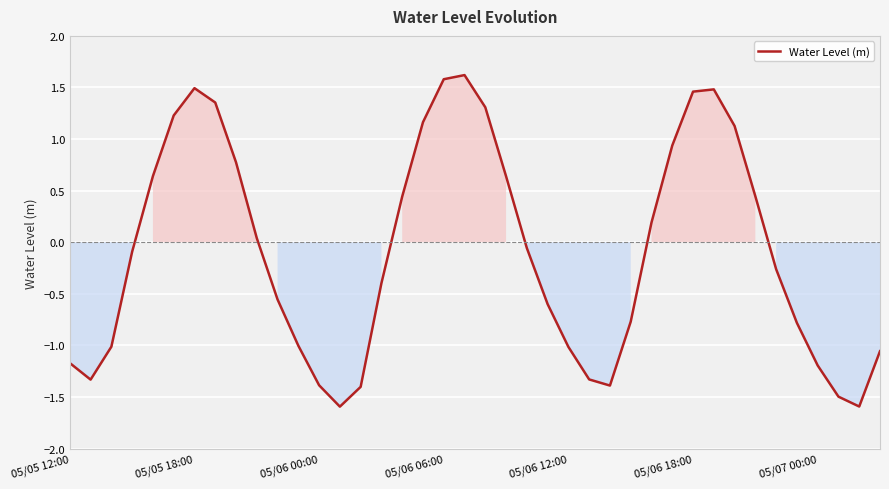

What is the minimum value shown in the chart?

-1.6